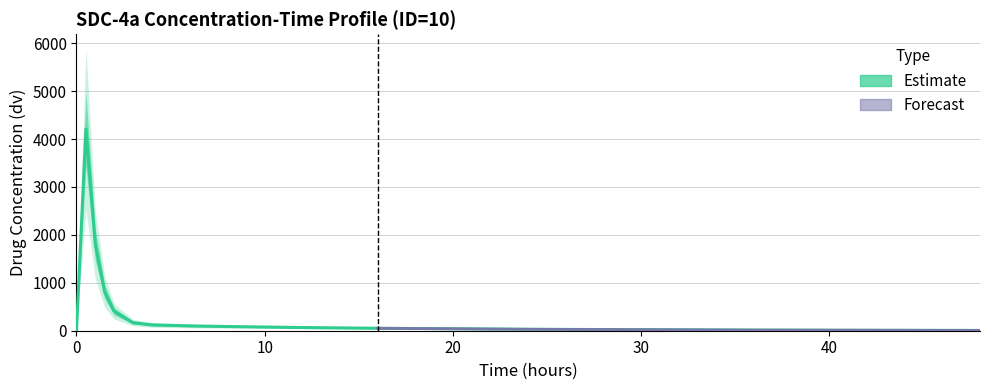

True or false: the data shows 39 at 6.

False